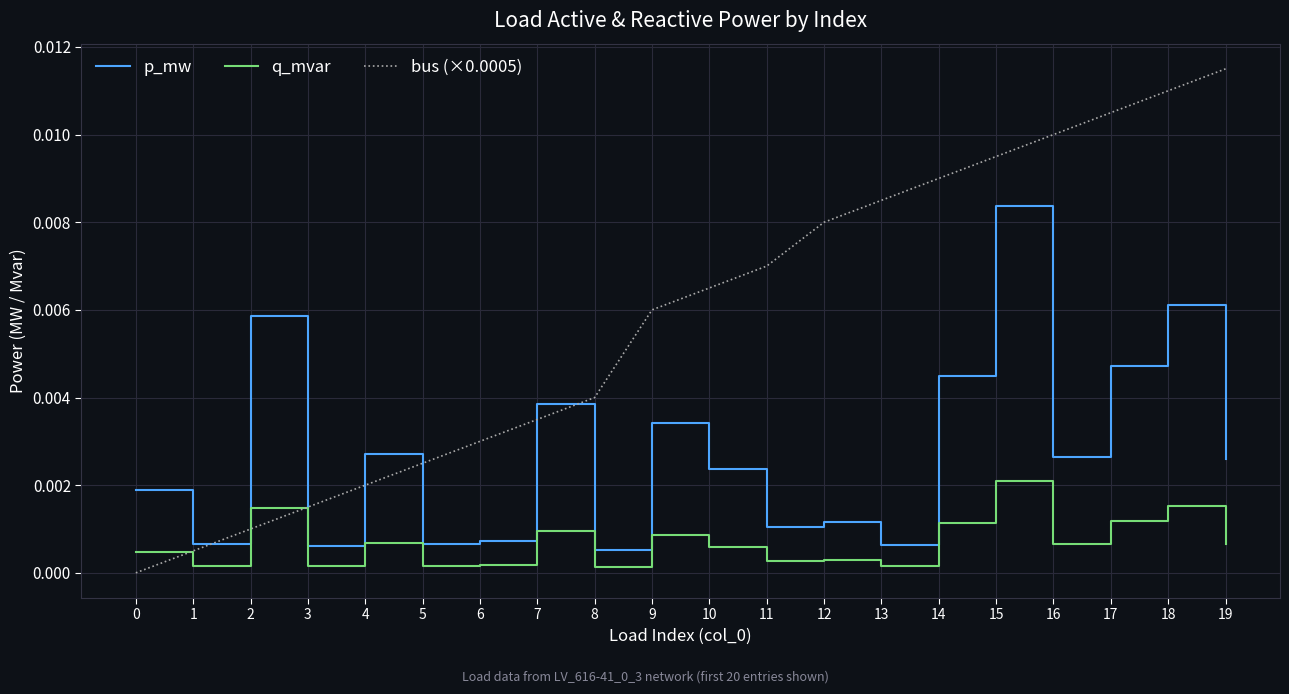

Is the value of bus (×0.0005) at 17 greater than the value of p_mw at 13?

Yes